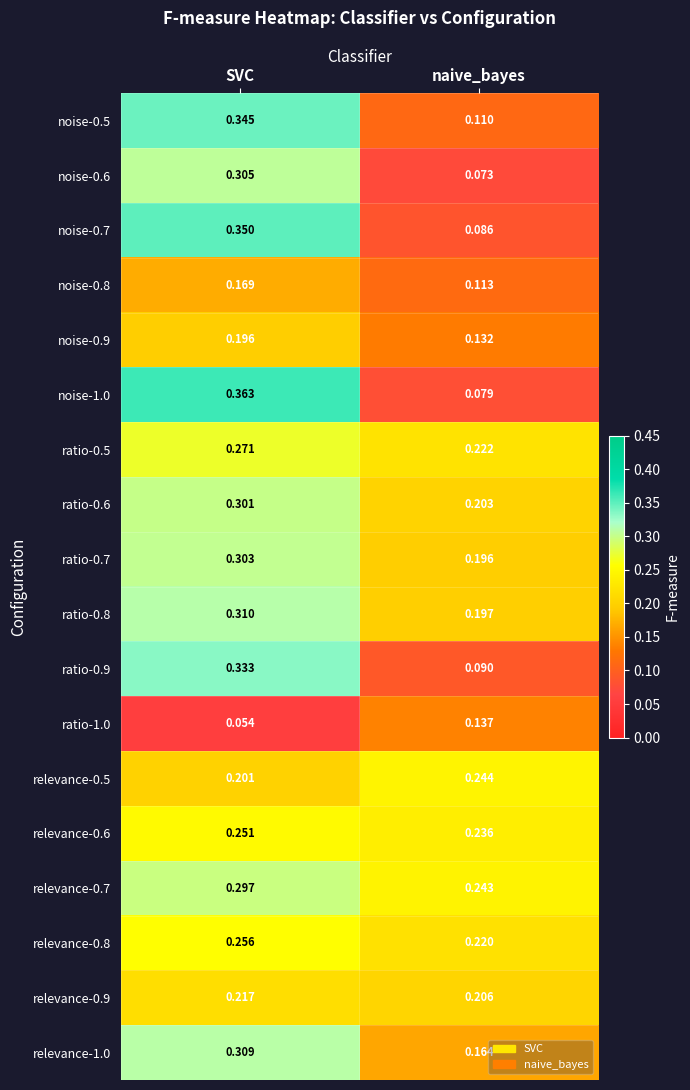

How many categories are shown in the chart?

2